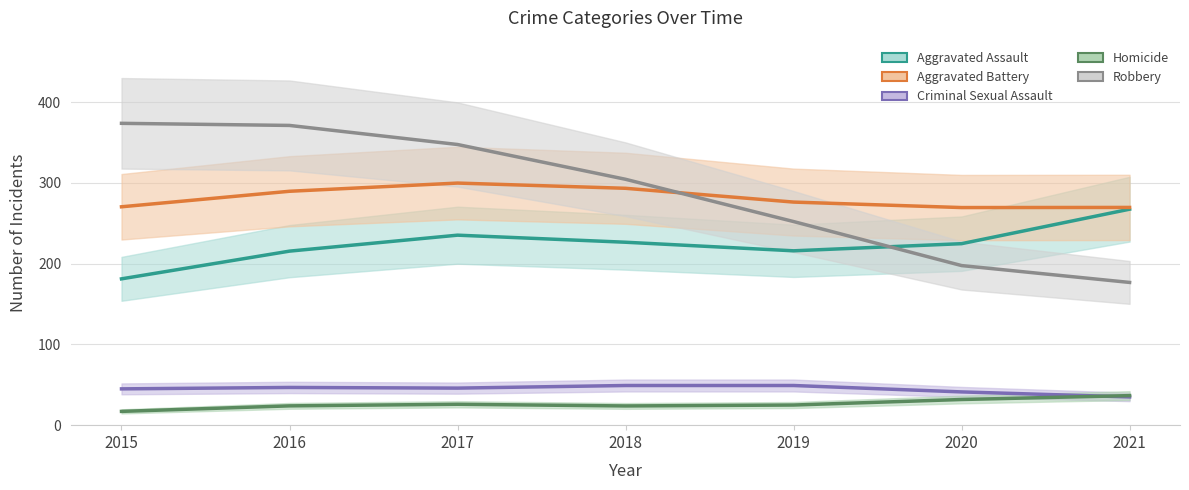

At which category does Aggravated Assault reach its first local valley?

2019